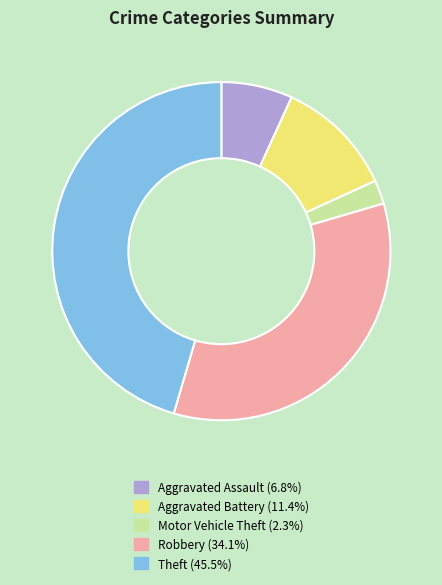

Is the sum of Motor Vehicle Theft and Aggravated Assault greater than half?

No